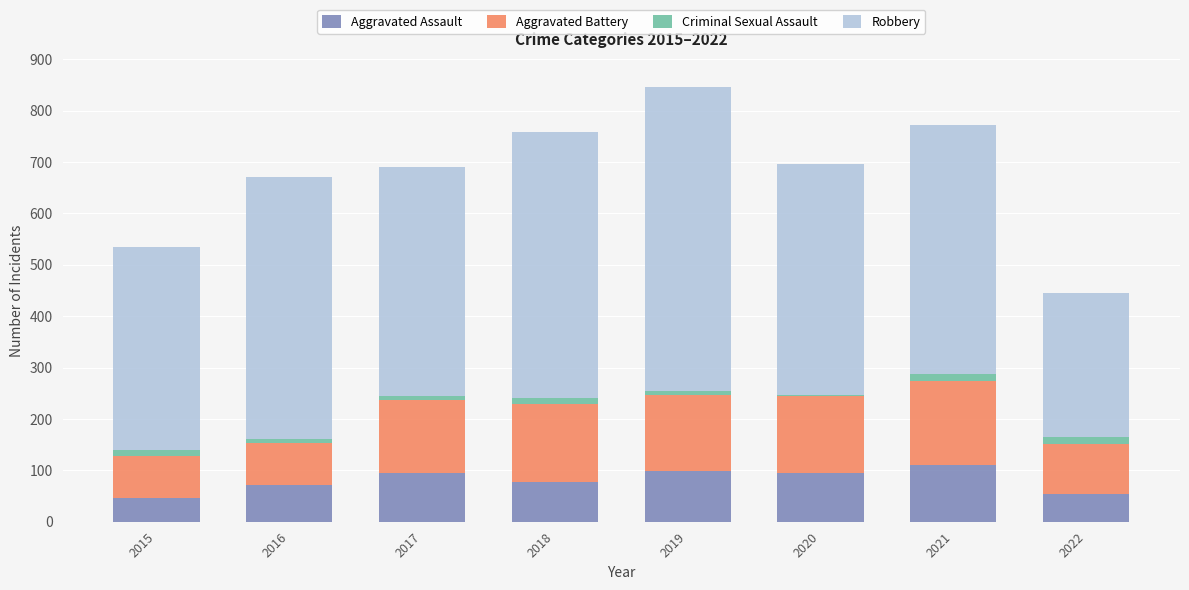

True or false: Aggravated Assault has a value of 35 at 2018.

False